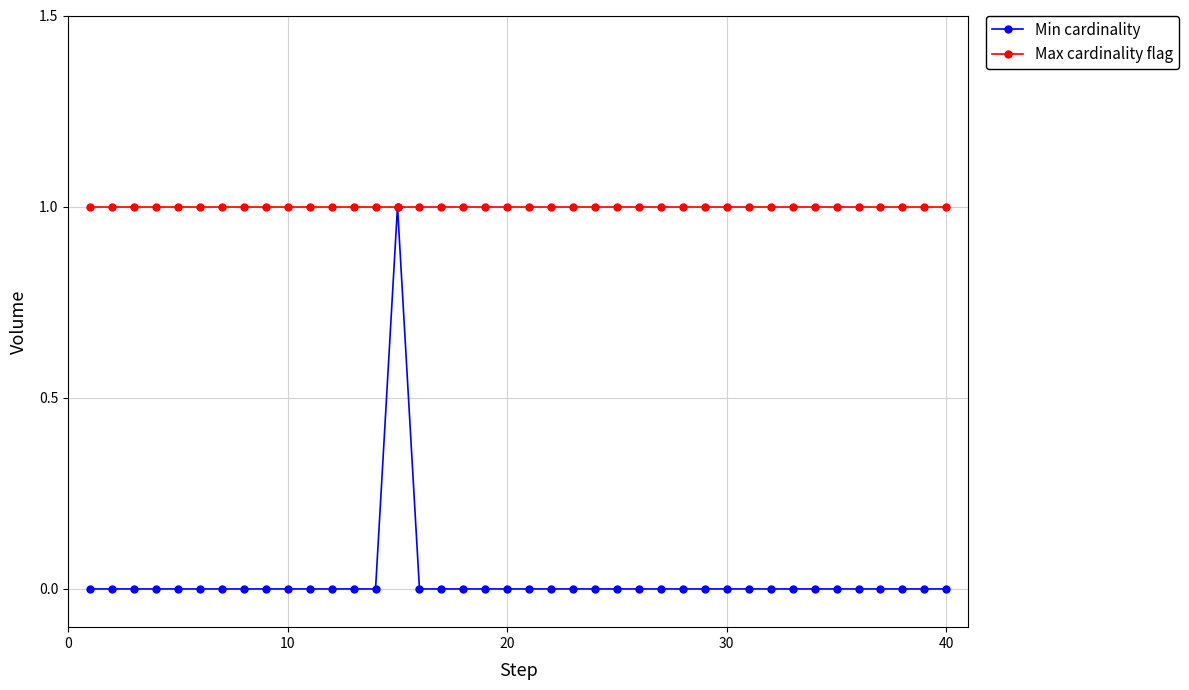

Which series has the widest spread of values?

Min cardinality